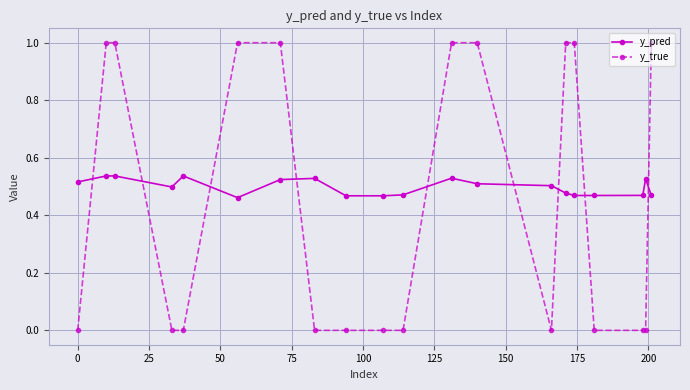

Which series has the widest spread of values?

y_true